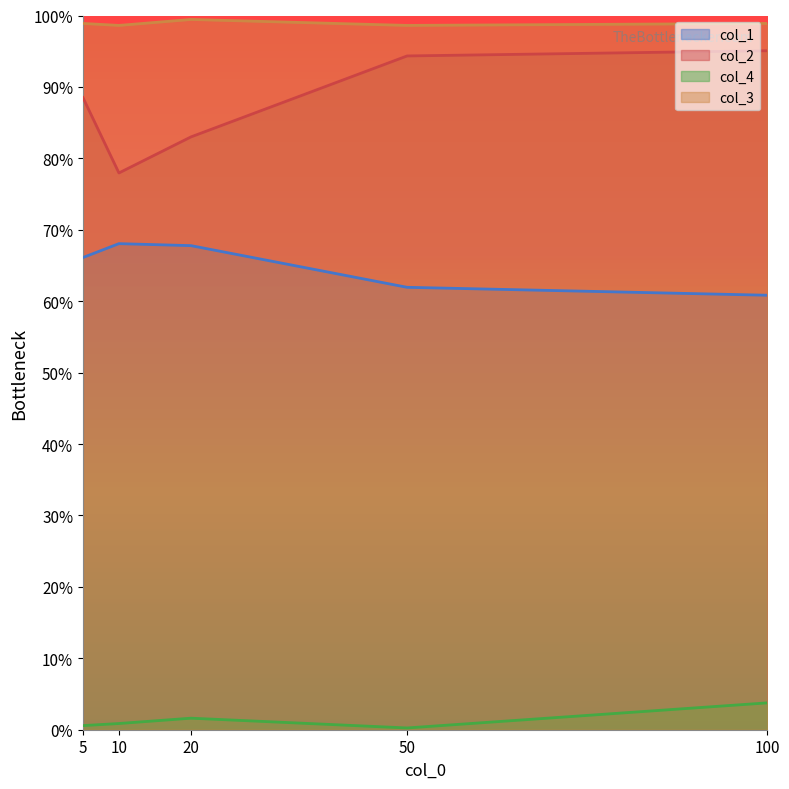

True or false: col_4 and col_3 cross at least once.

False